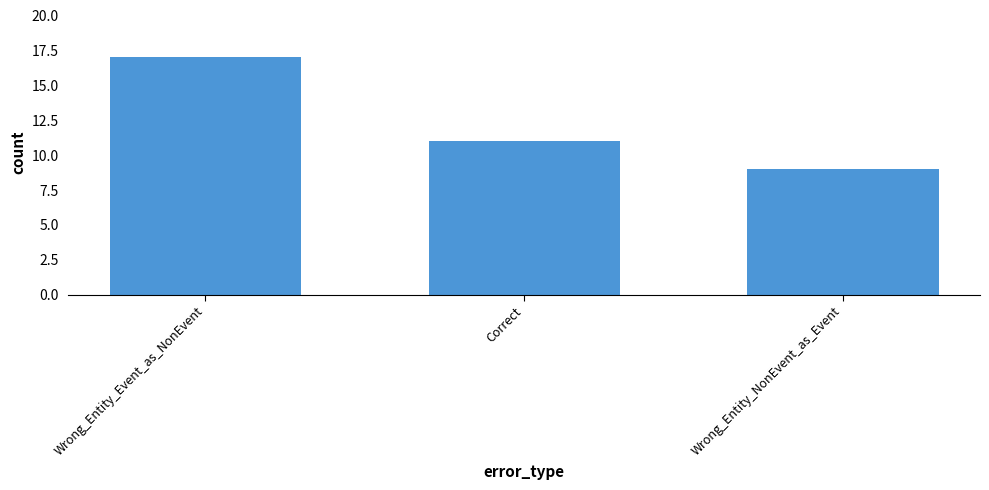

What is the difference between the maximum and second lowest values?

6